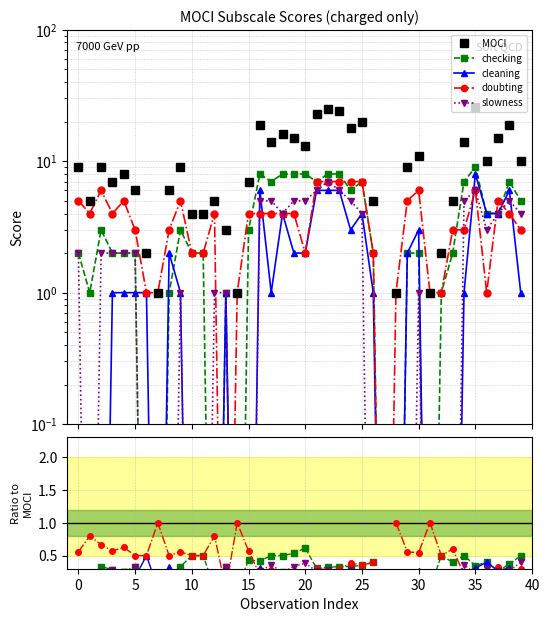

Is it true that checking equals 0.2 at 15?

False